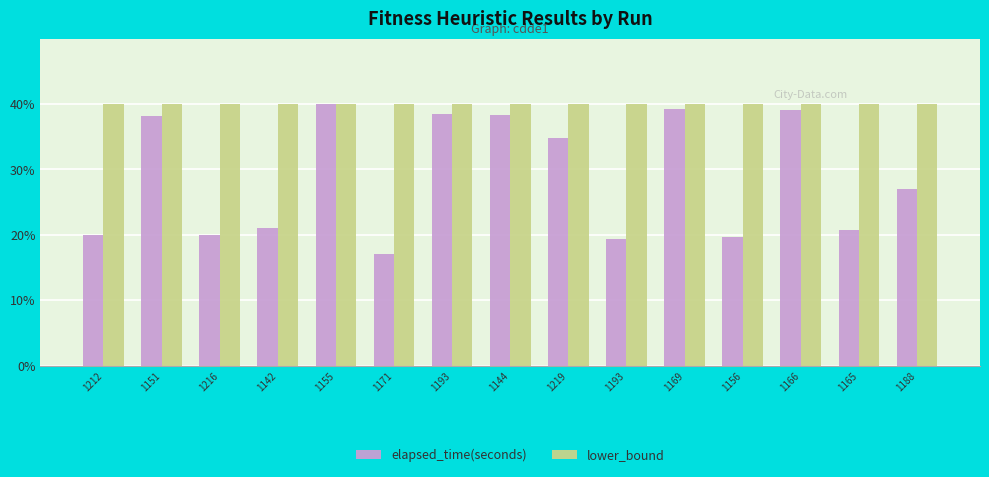

How many distinct data groups are displayed?

2